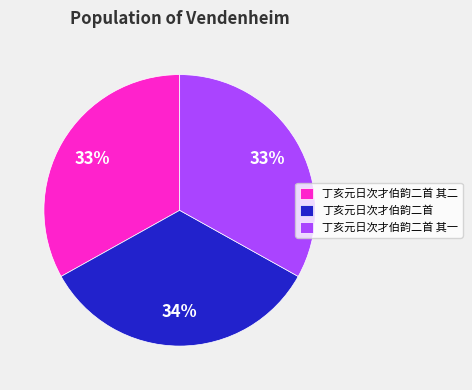

To the nearest percent, what portion does 丁亥元日次才伯韵二首 其一 represent?

33%